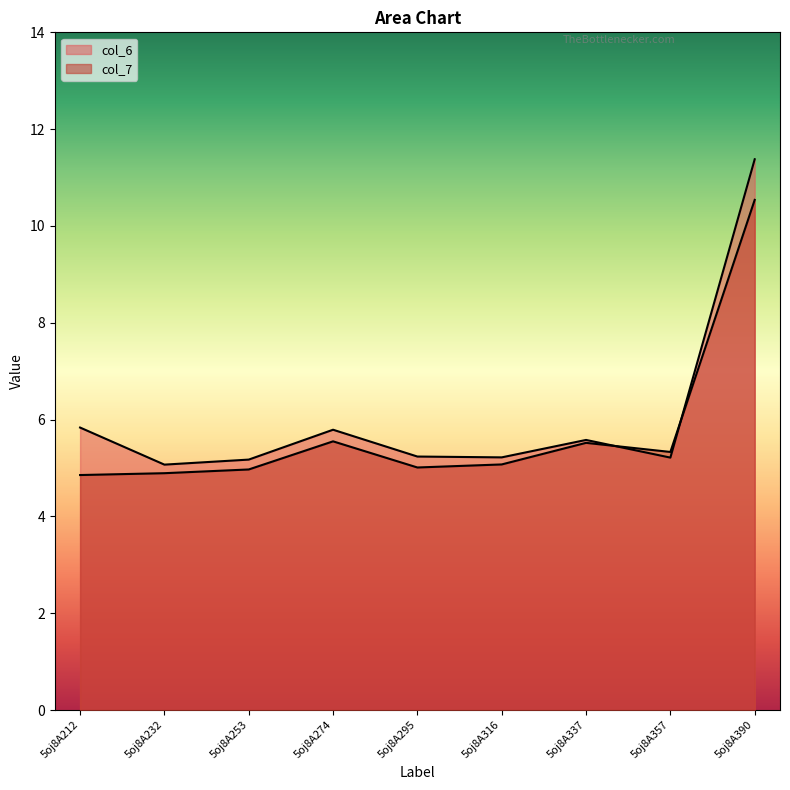

How many lines are shown in the chart?

2